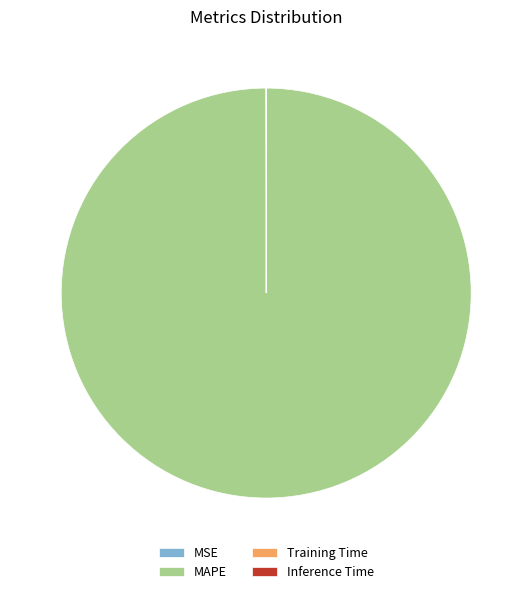

Does MAPE represent more than half of the total?

Yes